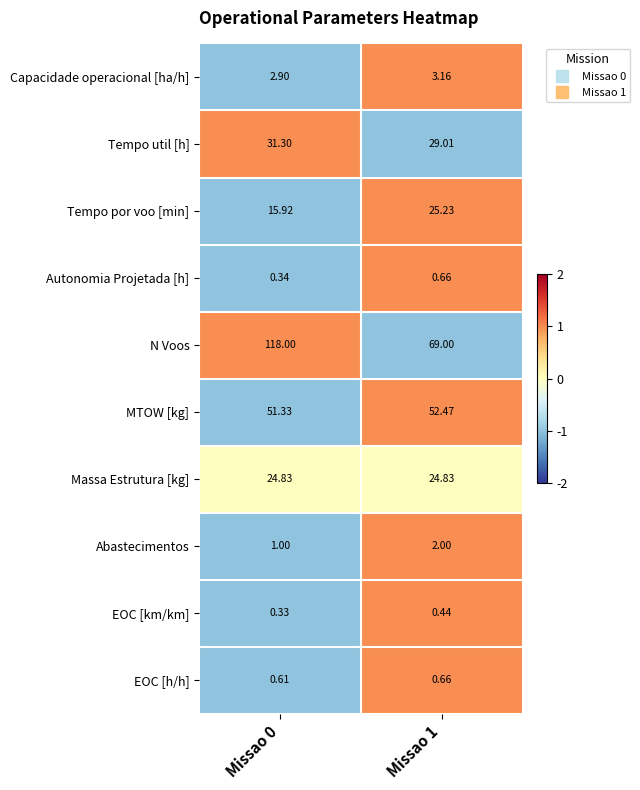

At how many categories does at least one series exceed 0?

2